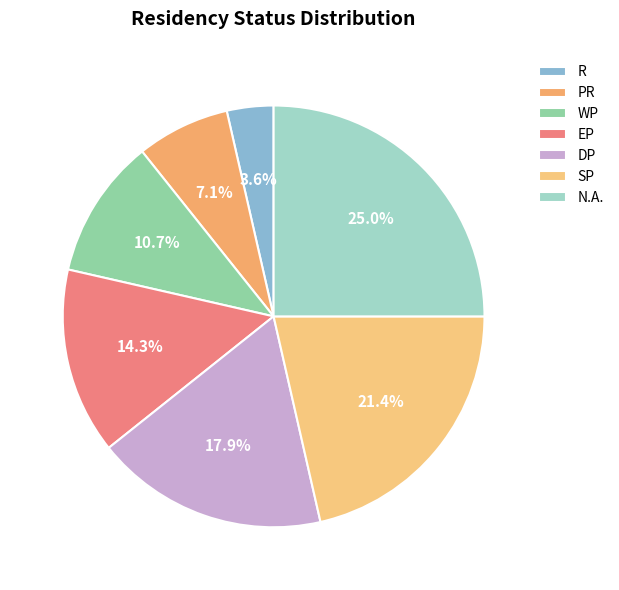

Count the number of slices in the pie.

7